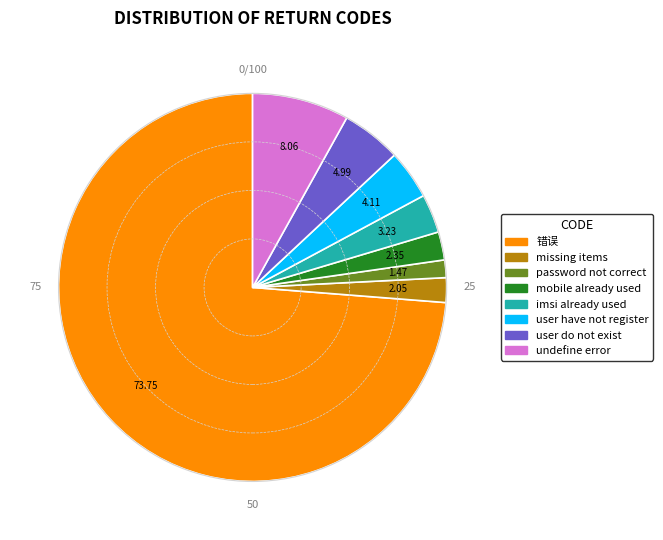

Which slice is the smallest?

password not correct